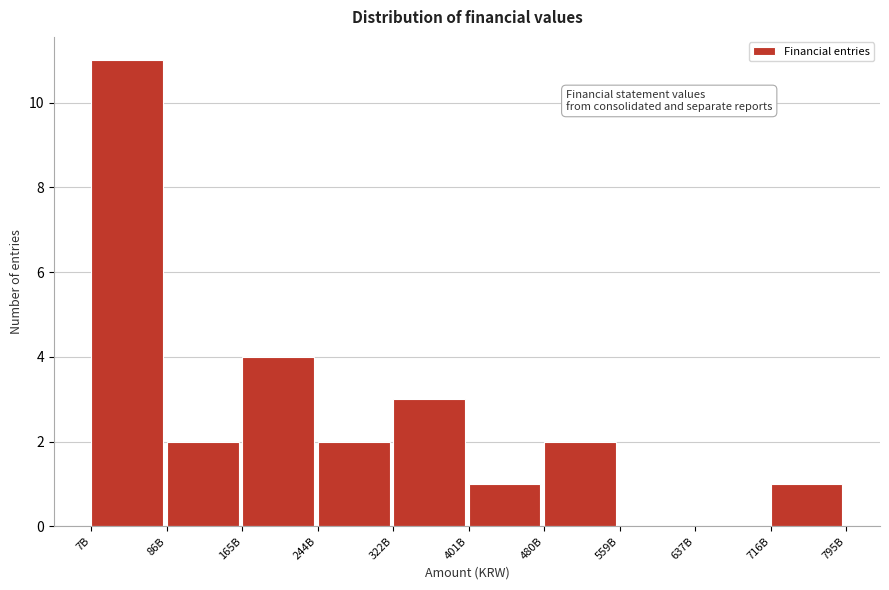

Reading right to left, extract all data points from this chart.

716B=1	637B=0	559B=0	480B=2	401B=1	322B=3	244B=2	165B=4	86B=2	7B=11